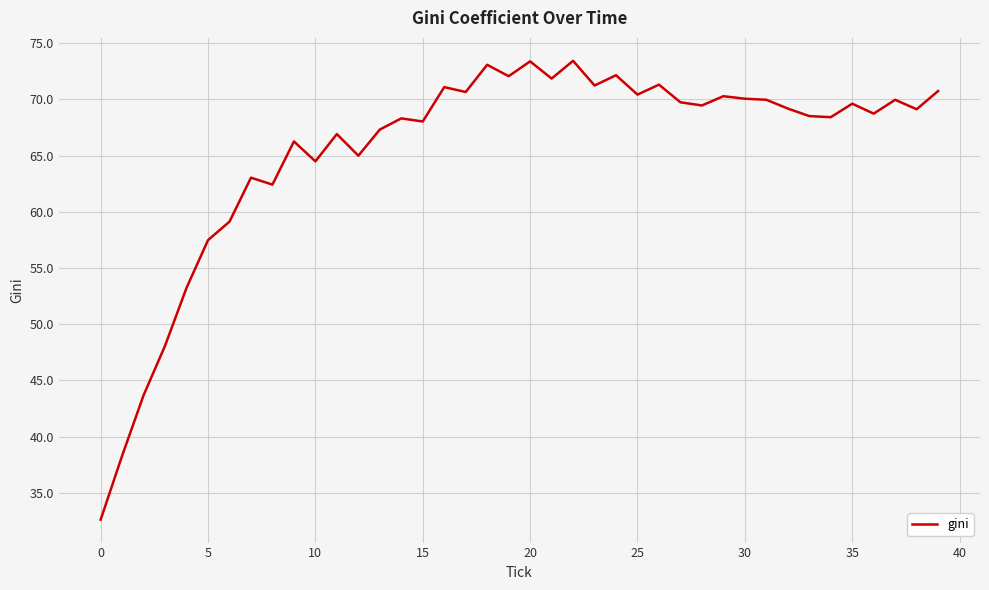

What is the greatest value displayed?

73.4